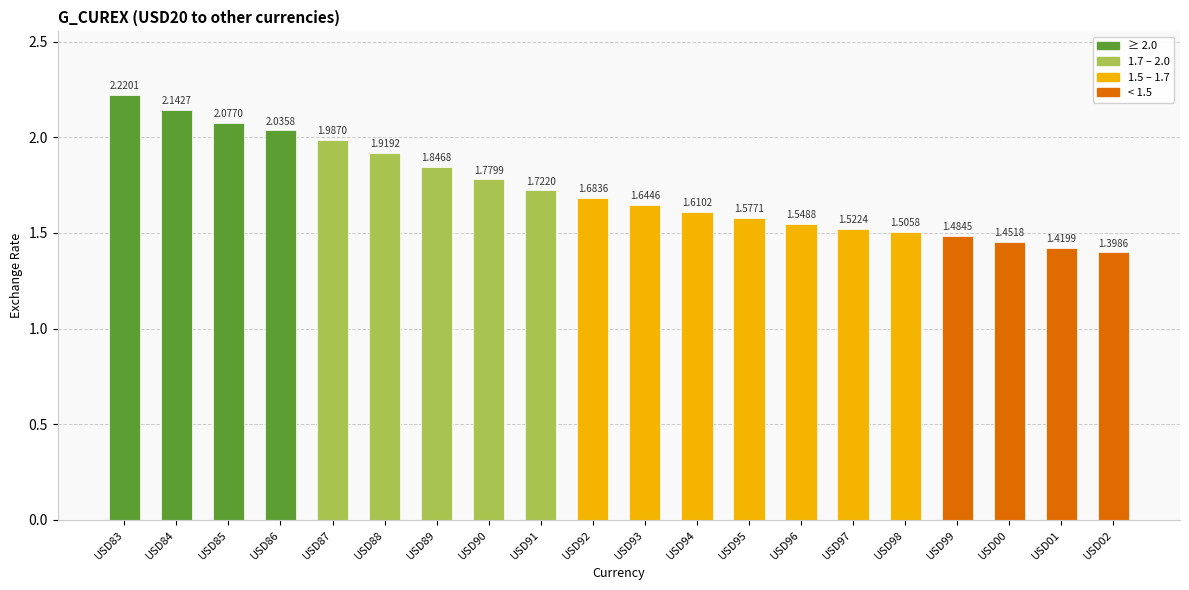

Are the bars grouped side by side (vs. stacked)?

No